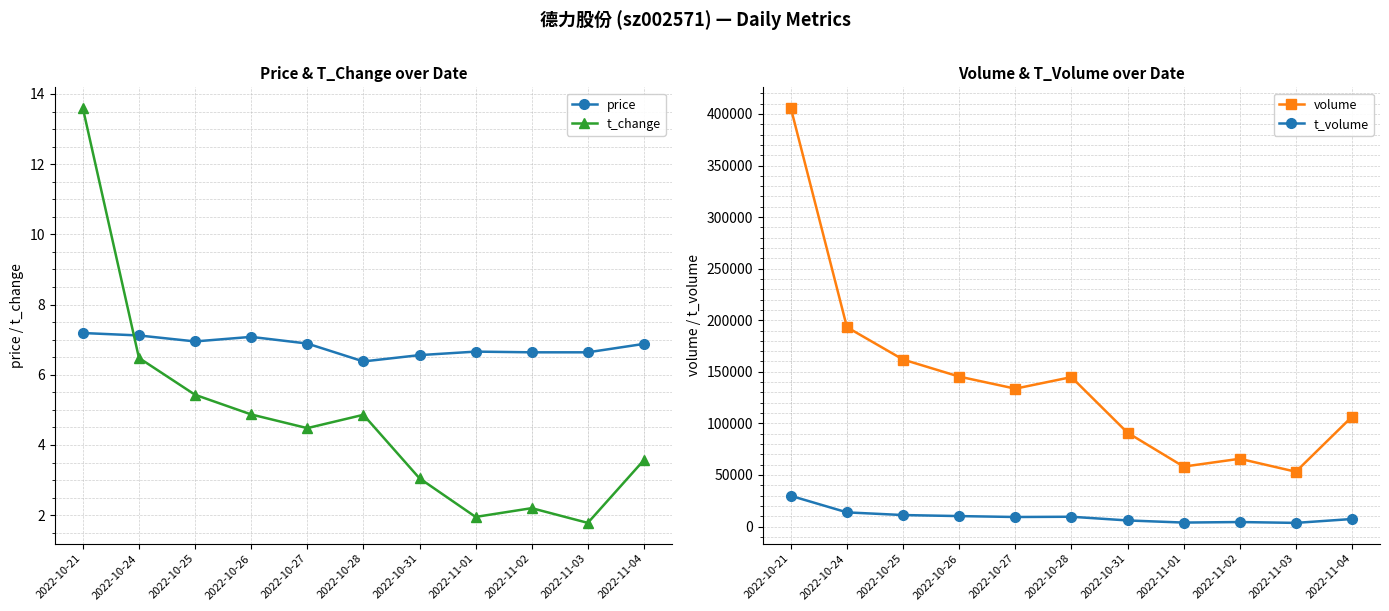

Where is volume nearest to the value 229420?

2022-10-24